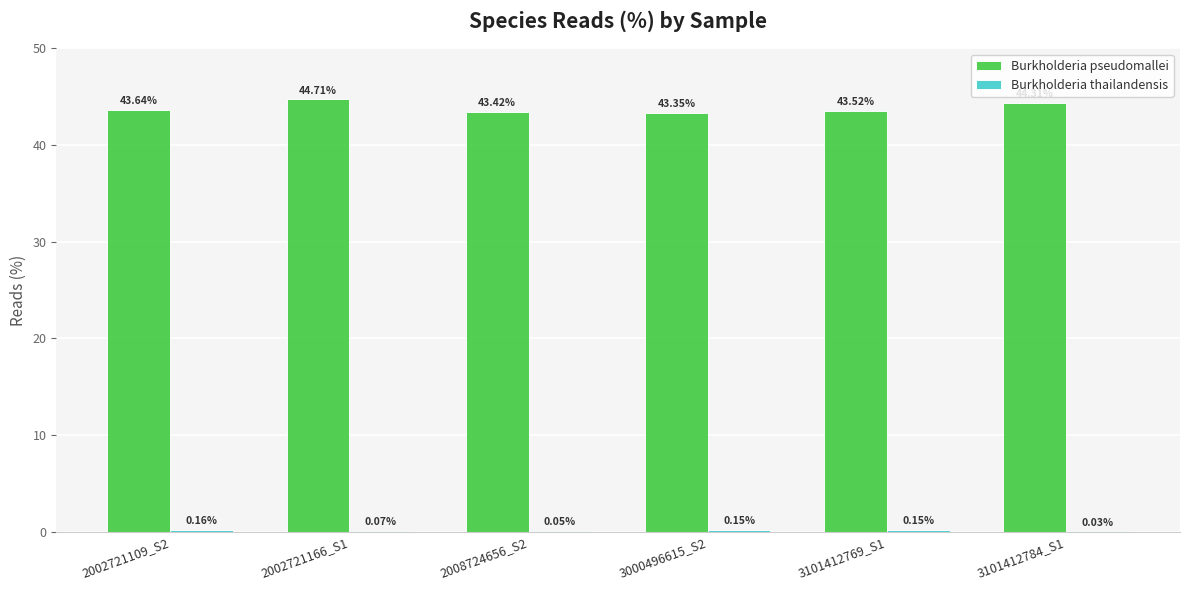

Which series has the largest total across all categories?

Burkholderia pseudomallei